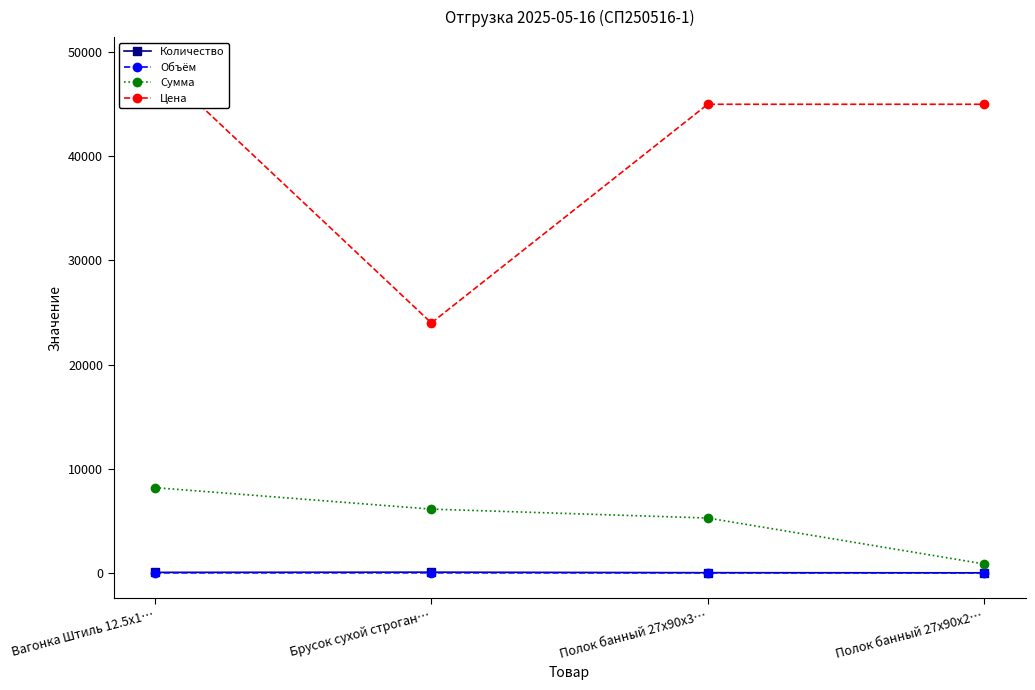

Which series has the largest total across all categories?

Цена